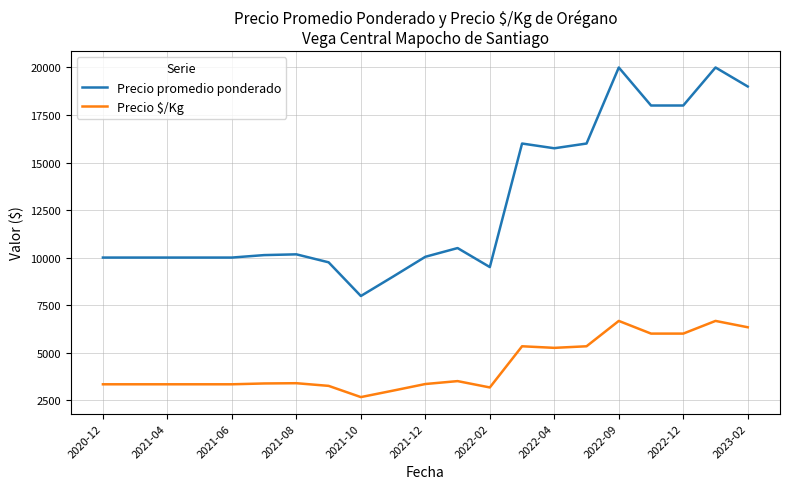

Which series has the largest range (max minus min)?

Precio promedio ponderado